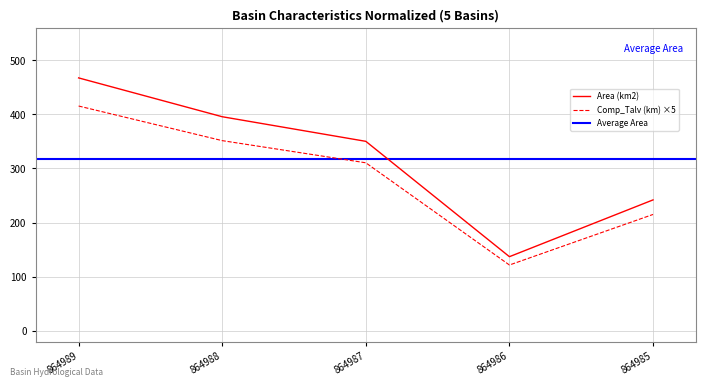

True or false: Area (km2) and Comp_Talv (km) intersect in this chart.

False